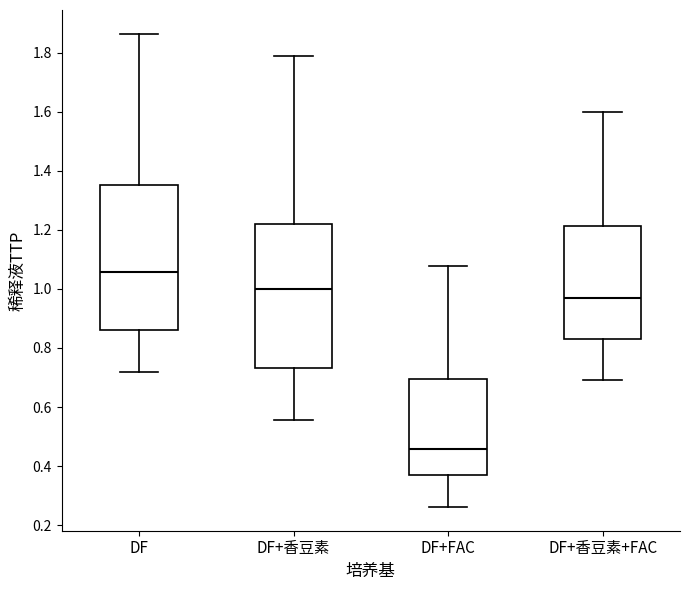

Which box has the lowest median line?

DF+FAC